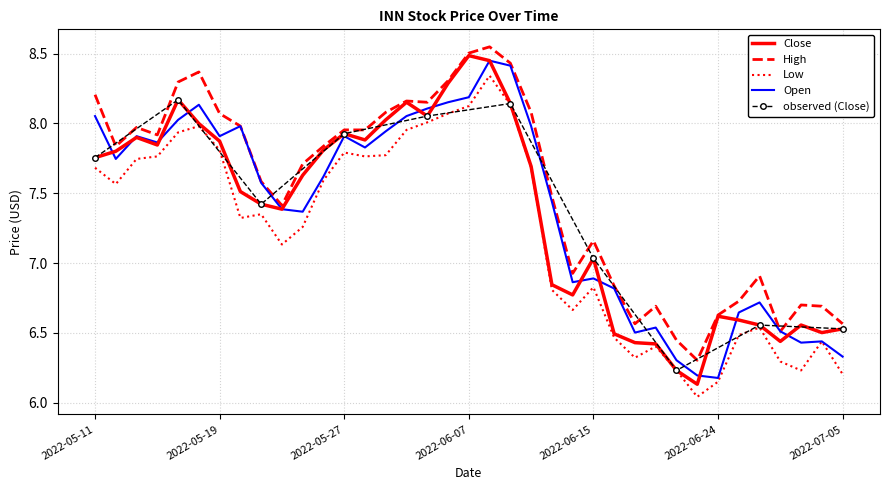

Between 2022-05-17 and 2022-06-30, which is larger?

2022-05-17